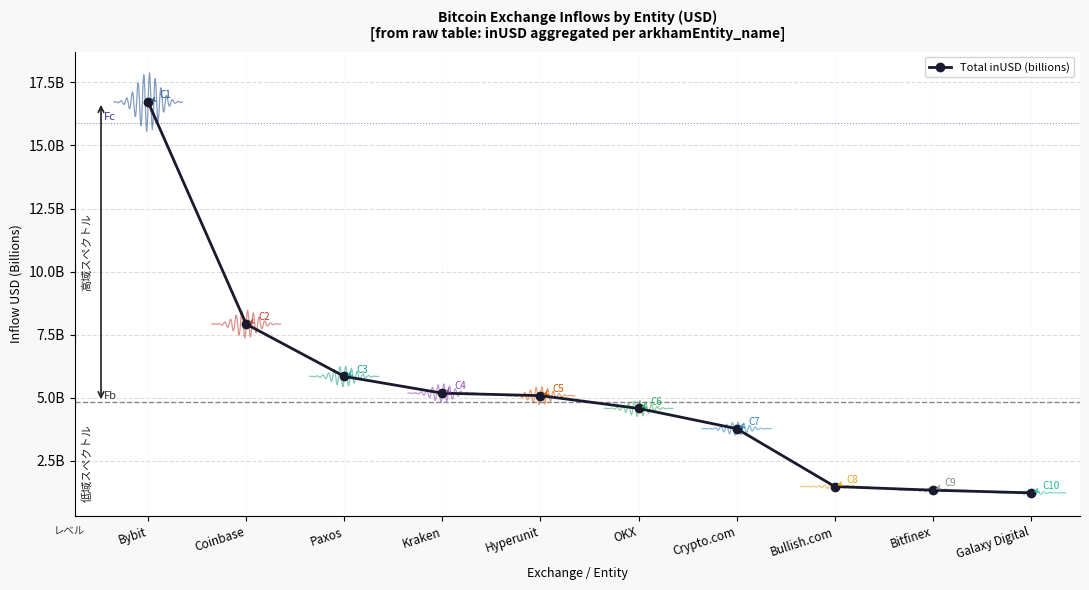

Rank the categories by value from lowest to highest.

Galaxy Digital, Bitfinex, Bullish.com, Crypto.com, OKX, Hyperunit, Kraken, Paxos, Coinbase, Bybit